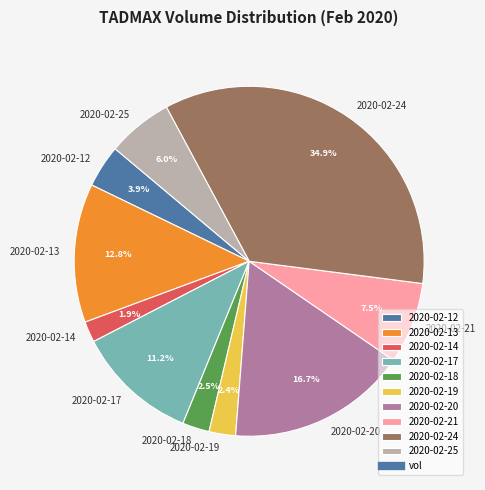

The 2020-02-13 slice represents 13% of the pie. True or false?

True